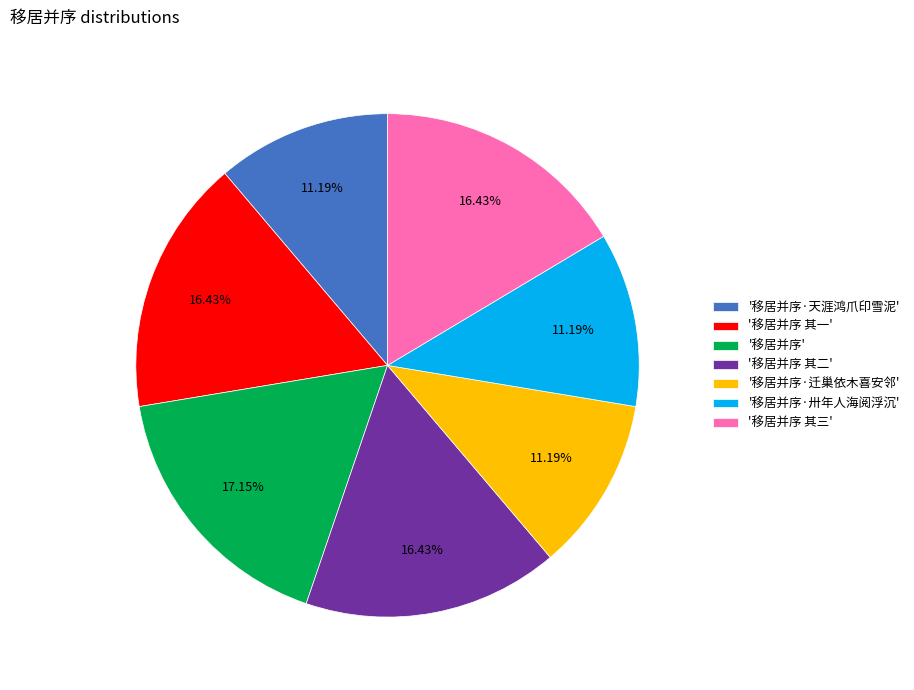

To the nearest percent, what is the average slice percentage?

14%